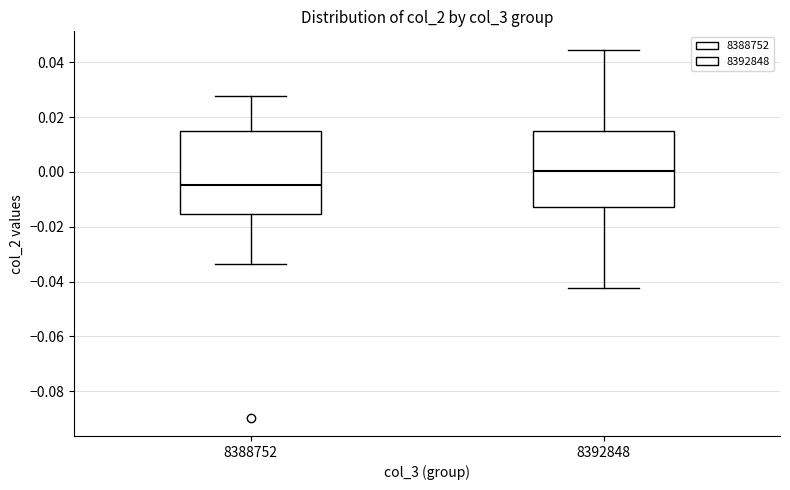

Which box's median line is the highest?

8392848